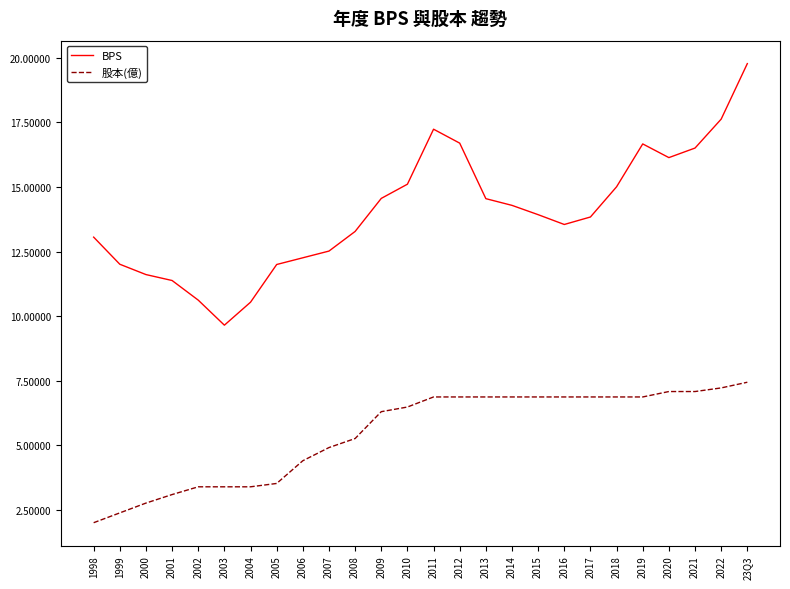

At which label does 股本(億) reach its minimum?

1998